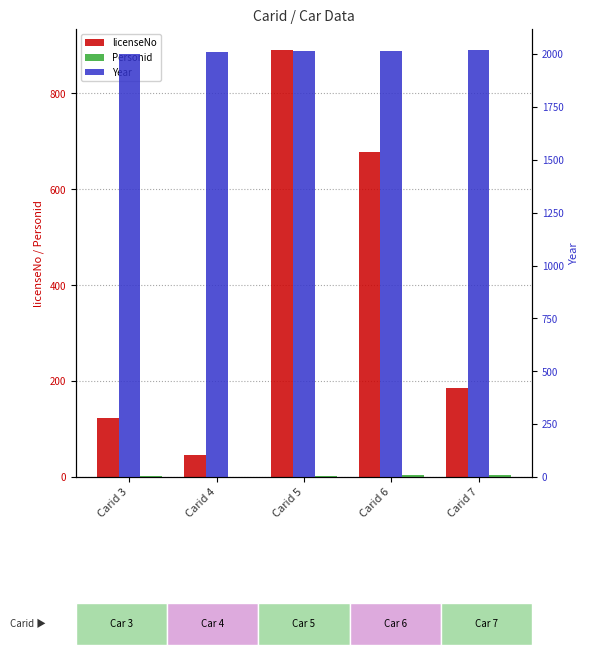

What is the total value across all series at Carid 5?

2906